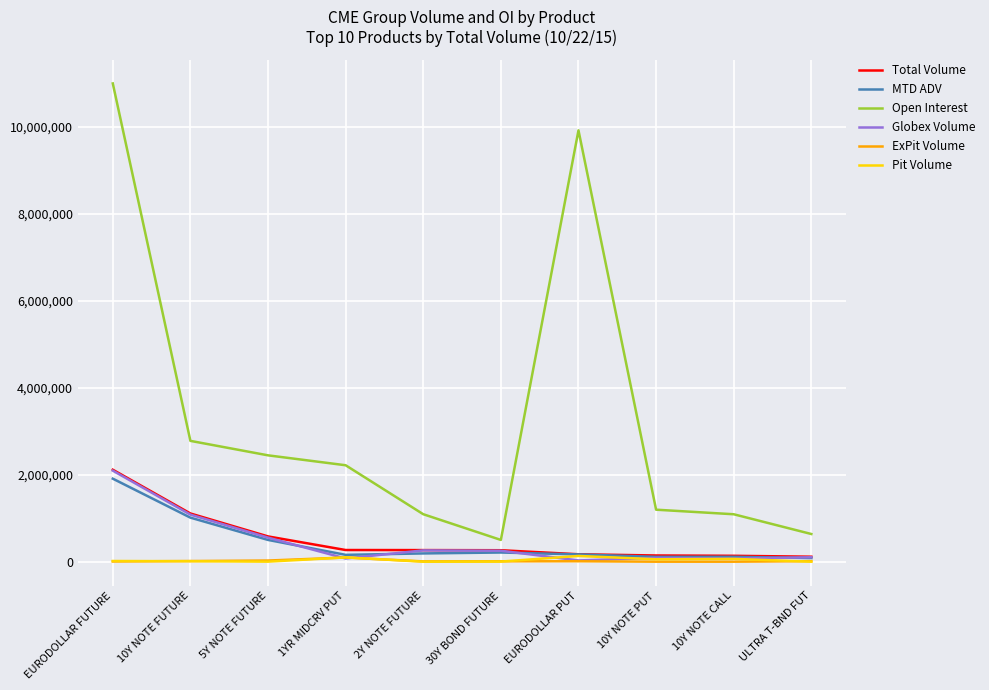

Which category has the highest value across all series?

EURODOLLAR FUTURE